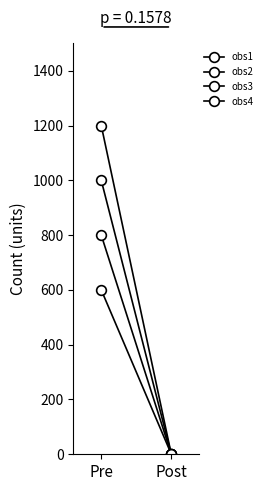

What position from the right is Pre?

2